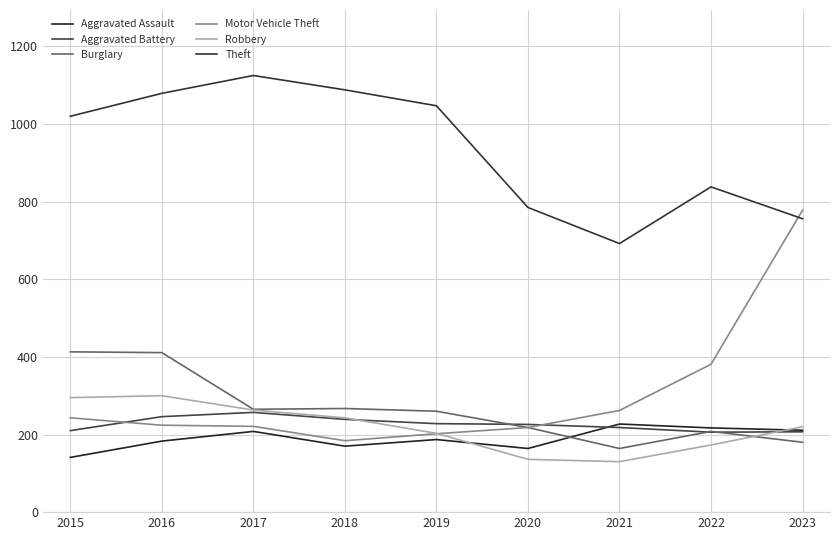

Which series has the widest spread of values?

Motor Vehicle Theft